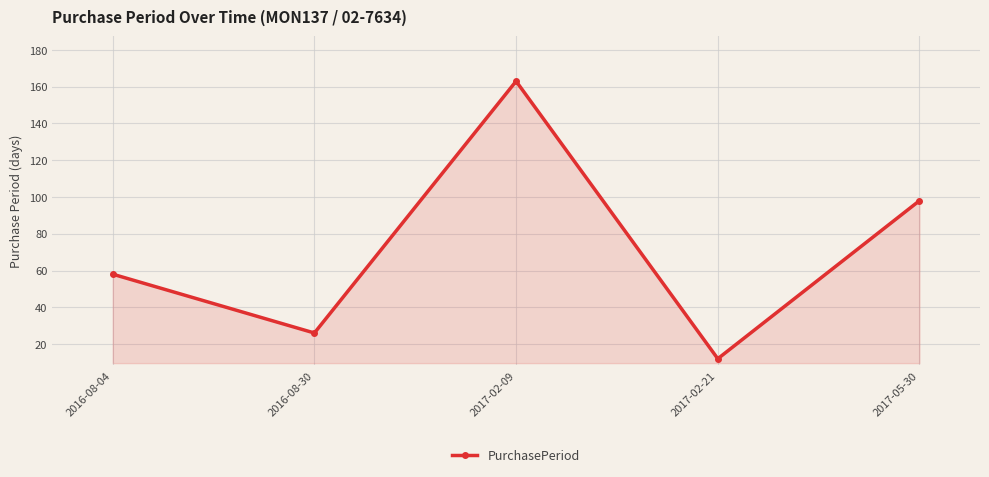

Rank the categories by value from lowest to highest.

2017-02-21, 2016-08-30, 2016-08-04, 2017-05-30, 2017-02-09